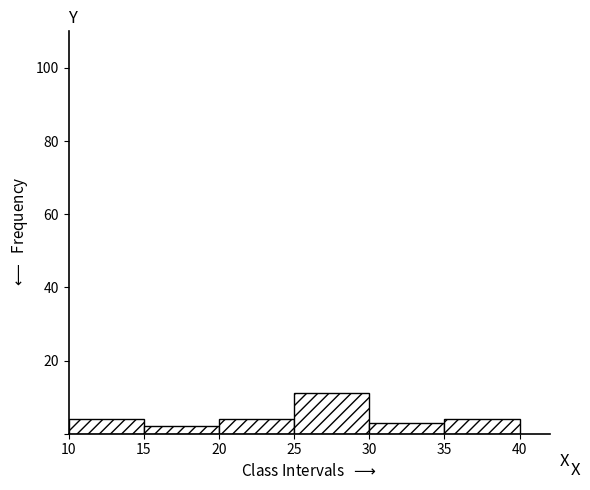

What is the height of the bar covering 30 to 35 on the x-axis? The values are not printed on the chart, so give them approximately, as read against the axis.

4